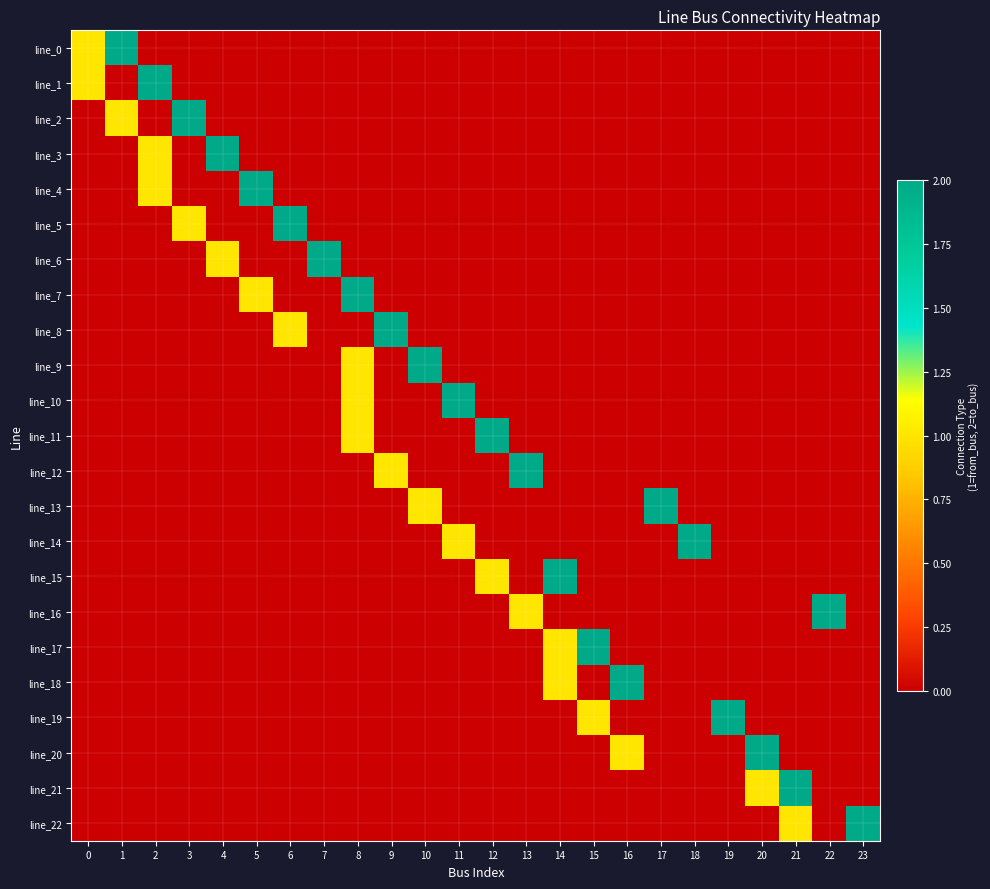

Reading left to right, extract all data points from this chart.

line_0: 0=1	1=2	2=0	3=0	4=0	5=0	6=0	7=0	8=0	9=0	10=0	11=0	12=0	13=0	14=0	15=0	16=0	17=0	18=0	19=0	20=0	21=0	22=0	23=0
line_1: 0=1	1=0	2=2	3=0	4=0	5=0	6=0	7=0	8=0	9=0	10=0	11=0	12=0	13=0	14=0	15=0	16=0	17=0	18=0	19=0	20=0	21=0	22=0	23=0
line_2: 0=0	1=1	2=0	3=2	4=0	5=0	6=0	7=0	8=0	9=0	10=0	11=0	12=0	13=0	14=0	15=0	16=0	17=0	18=0	19=0	20=0	21=0	22=0	23=0
line_3: 0=0	1=0	2=1	3=0	4=2	5=0	6=0	7=0	8=0	9=0	10=0	11=0	12=0	13=0	14=0	15=0	16=0	17=0	18=0	19=0	20=0	21=0	22=0	23=0
line_4: 0=0	1=0	2=1	3=0	4=0	5=2	6=0	7=0	8=0	9=0	10=0	11=0	12=0	13=0	14=0	15=0	16=0	17=0	18=0	19=0	20=0	21=0	22=0	23=0
line_5: 0=0	1=0	2=0	3=1	4=0	5=0	6=2	7=0	8=0	9=0	10=0	11=0	12=0	13=0	14=0	15=0	16=0	17=0	18=0	19=0	20=0	21=0	22=0	23=0
line_6: 0=0	1=0	2=0	3=0	4=1	5=0	6=0	7=2	8=0	9=0	10=0	11=0	12=0	13=0	14=0	15=0	16=0	17=0	18=0	19=0	20=0	21=0	22=0	23=0
line_7: 0=0	1=0	2=0	3=0	4=0	5=1	6=0	7=0	8=2	9=0	10=0	11=0	12=0	13=0	14=0	15=0	16=0	17=0	18=0	19=0	20=0	21=0	22=0	23=0
line_8: 0=0	1=0	2=0	3=0	4=0	5=0	6=1	7=0	8=0	9=2	10=0	11=0	12=0	13=0	14=0	15=0	16=0	17=0	18=0	19=0	20=0	21=0	22=0	23=0
line_9: 0=0	1=0	2=0	3=0	4=0	5=0	6=0	7=0	8=1	9=0	10=2	11=0	12=0	13=0	14=0	15=0	16=0	17=0	18=0	19=0	20=0	21=0	22=0	23=0
line_10: 0=0	1=0	2=0	3=0	4=0	5=0	6=0	7=0	8=1	9=0	10=0	11=2	12=0	13=0	14=0	15=0	16=0	17=0	18=0	19=0	20=0	21=0	22=0	23=0
line_11: 0=0	1=0	2=0	3=0	4=0	5=0	6=0	7=0	8=1	9=0	10=0	11=0	12=2	13=0	14=0	15=0	16=0	17=0	18=0	19=0	20=0	21=0	22=0	23=0
line_12: 0=0	1=0	2=0	3=0	4=0	5=0	6=0	7=0	8=0	9=1	10=0	11=0	12=0	13=2	14=0	15=0	16=0	17=0	18=0	19=0	20=0	21=0	22=0	23=0
line_13: 0=0	1=0	2=0	3=0	4=0	5=0	6=0	7=0	8=0	9=0	10=1	11=0	12=0	13=0	14=0	15=0	16=0	17=2	18=0	19=0	20=0	21=0	22=0	23=0
line_14: 0=0	1=0	2=0	3=0	4=0	5=0	6=0	7=0	8=0	9=0	10=0	11=1	12=0	13=0	14=0	15=0	16=0	17=0	18=2	19=0	20=0	21=0	22=0	23=0
line_15: 0=0	1=0	2=0	3=0	4=0	5=0	6=0	7=0	8=0	9=0	10=0	11=0	12=1	13=0	14=2	15=0	16=0	17=0	18=0	19=0	20=0	21=0	22=0	23=0
line_16: 0=0	1=0	2=0	3=0	4=0	5=0	6=0	7=0	8=0	9=0	10=0	11=0	12=0	13=1	14=0	15=0	16=0	17=0	18=0	19=0	20=0	21=0	22=2	23=0
line_17: 0=0	1=0	2=0	3=0	4=0	5=0	6=0	7=0	8=0	9=0	10=0	11=0	12=0	13=0	14=1	15=2	16=0	17=0	18=0	19=0	20=0	21=0	22=0	23=0
line_18: 0=0	1=0	2=0	3=0	4=0	5=0	6=0	7=0	8=0	9=0	10=0	11=0	12=0	13=0	14=1	15=0	16=2	17=0	18=0	19=0	20=0	21=0	22=0	23=0
line_19: 0=0	1=0	2=0	3=0	4=0	5=0	6=0	7=0	8=0	9=0	10=0	11=0	12=0	13=0	14=0	15=1	16=0	17=0	18=0	19=2	20=0	21=0	22=0	23=0
line_20: 0=0	1=0	2=0	3=0	4=0	5=0	6=0	7=0	8=0	9=0	10=0	11=0	12=0	13=0	14=0	15=0	16=1	17=0	18=0	19=0	20=2	21=0	22=0	23=0
line_21: 0=0	1=0	2=0	3=0	4=0	5=0	6=0	7=0	8=0	9=0	10=0	11=0	12=0	13=0	14=0	15=0	16=0	17=0	18=0	19=0	20=1	21=2	22=0	23=0
line_22: 0=0	1=0	2=0	3=0	4=0	5=0	6=0	7=0	8=0	9=0	10=0	11=0	12=0	13=0	14=0	15=0	16=0	17=0	18=0	19=0	20=0	21=1	22=0	23=2